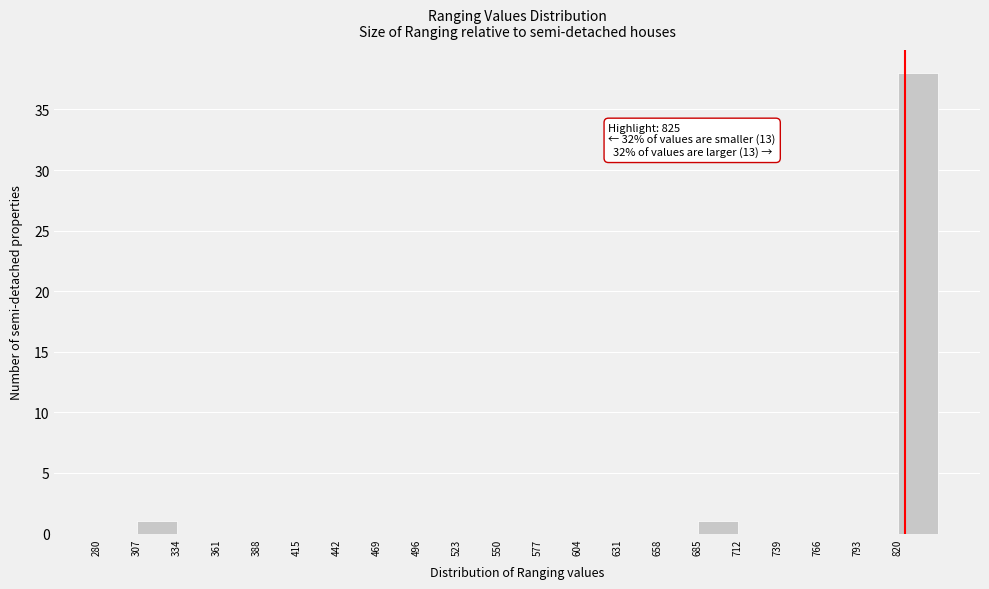

Which range on the x-axis has the tallest bar?

820 to 847